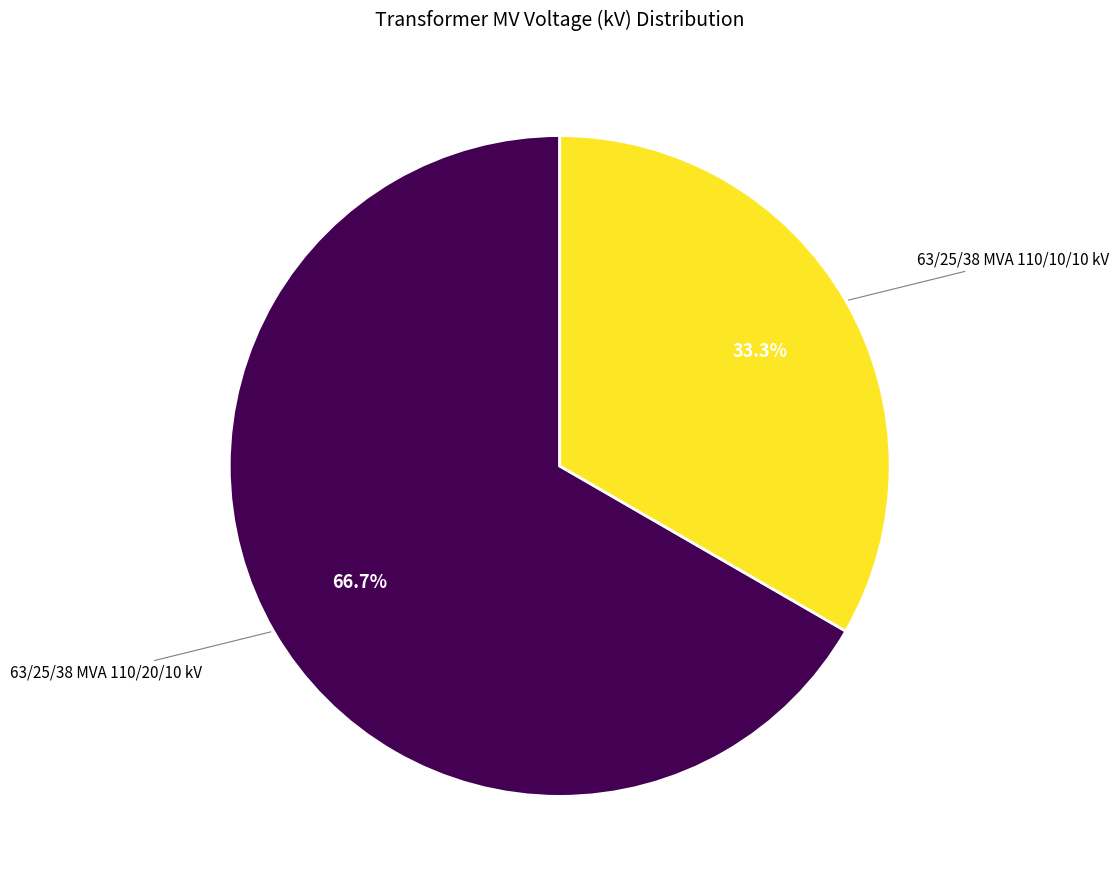

Which category has the smallest portion of the pie?

63/25/38 MVA 110/10/10 kV